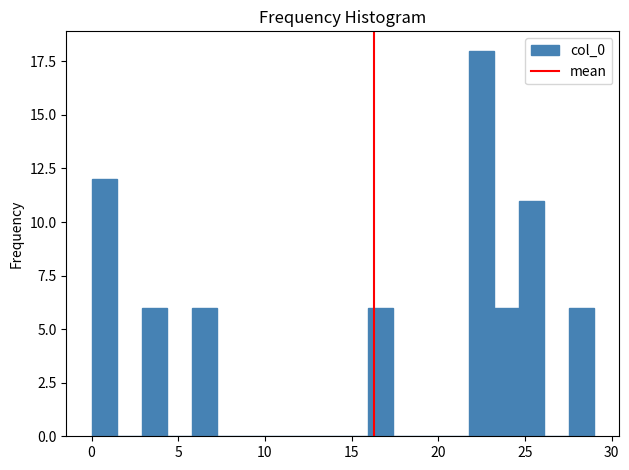

Read against the x-axis, roughly where is the centre of the tallest bar?

22.5